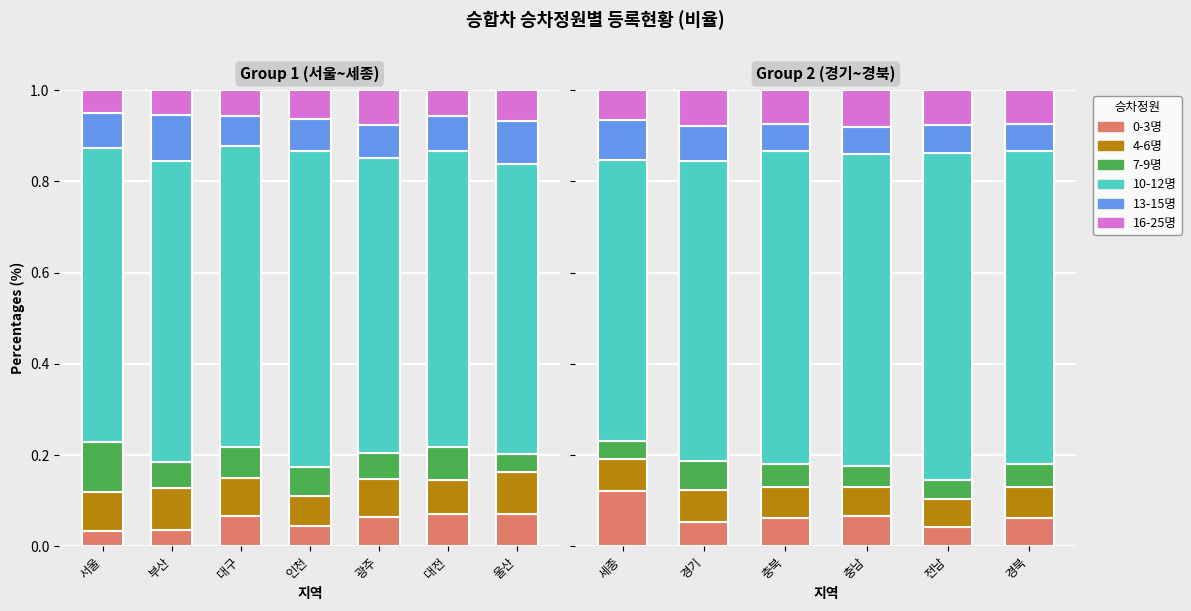

The value of 7-9명 at 충남 is 0.0. True or false?

False